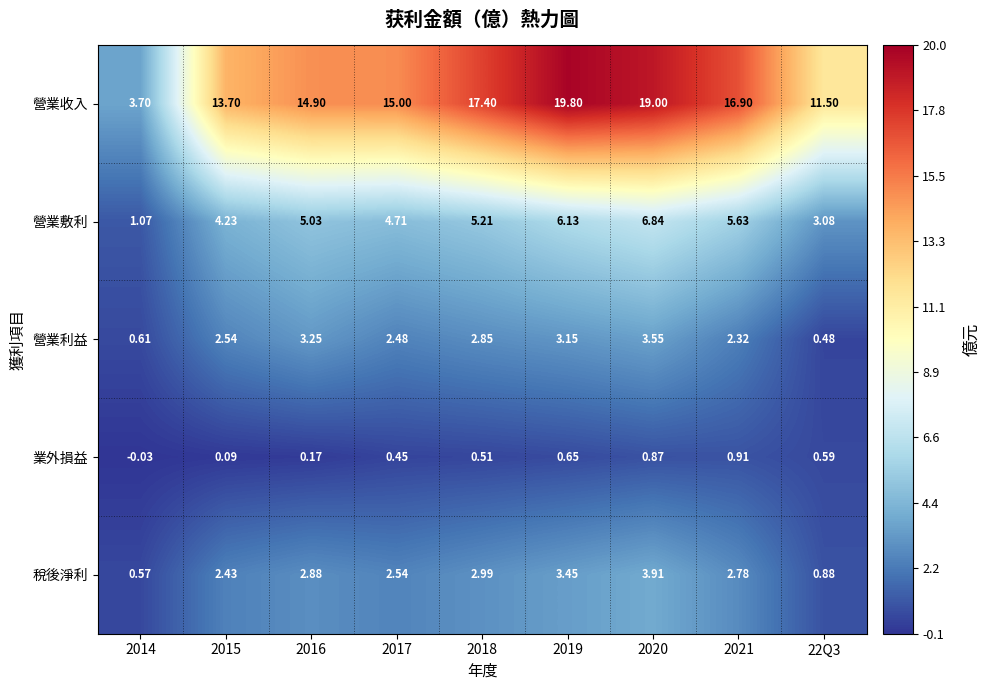

Which series has the largest range (max minus min)?

營業收入